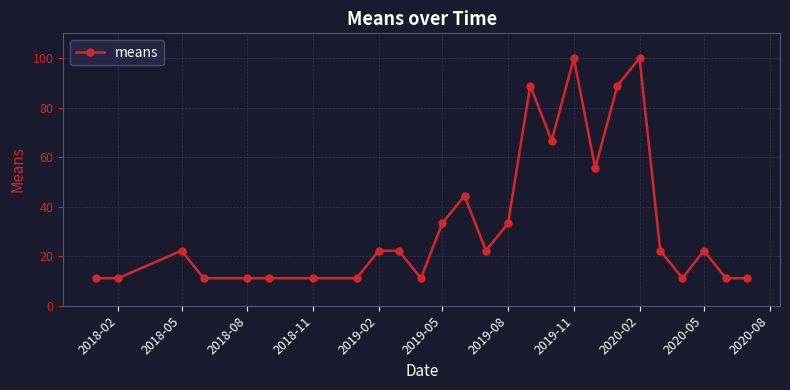

Reading left to right, list all the values displayed in this chart.

11.1	11.1	22.2	11.1	11.1	11.1	11.1	11.1	22.2	22.2	11.1	33.3	44.4	22.2	33.3	88.9	66.7	100.0	55.6	88.9	100.0	22.2	11.1	22.2	11.1	11.1